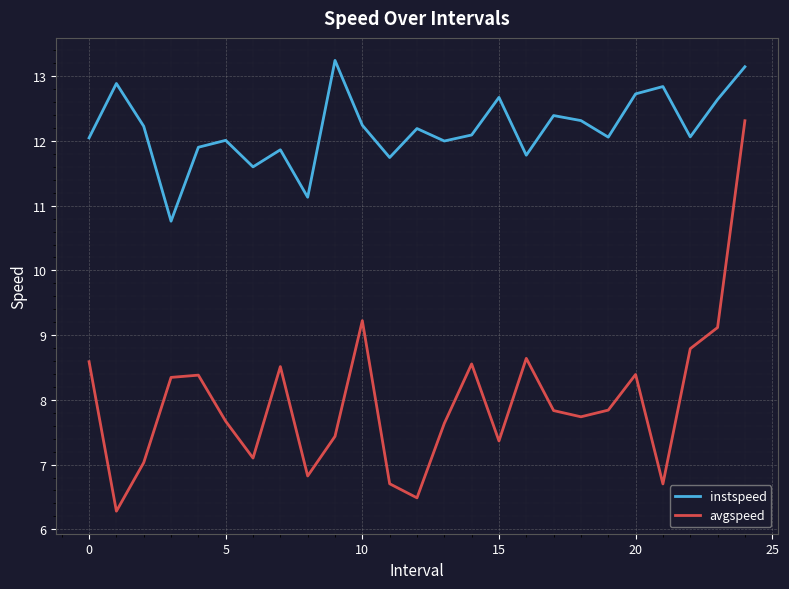

List the series in order of their overall mean, highest first.

instspeed, avgspeed